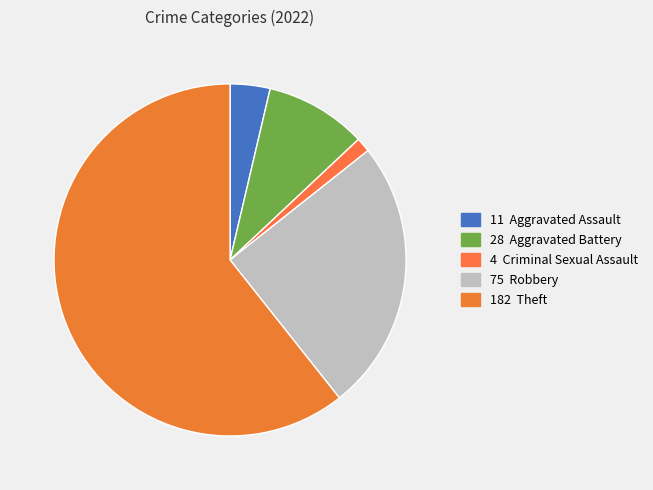

Which category has the biggest portion of the pie?

Theft